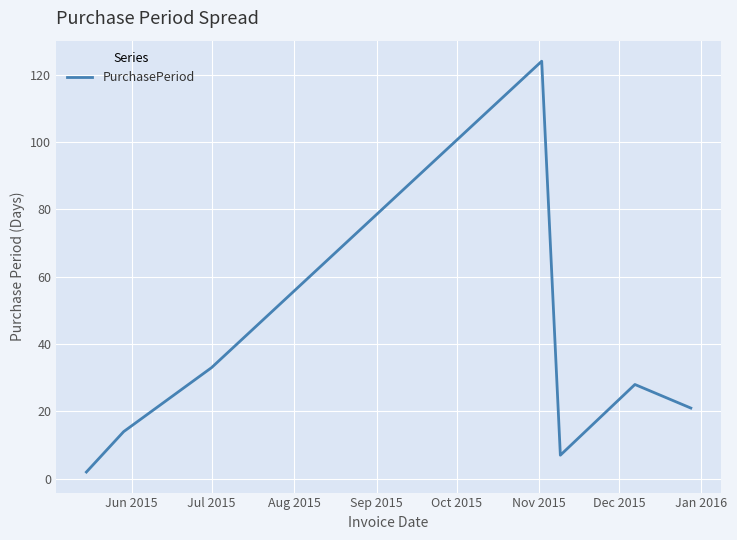

True or false: there are more than 0 points higher than both neighbors.

True